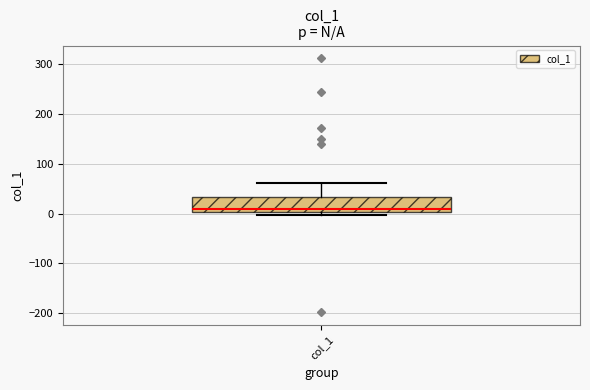

Where is the upper edge of the box for col_1 on the y-axis? The values are not printed on the chart, so give them approximately, as read against the axis.

30